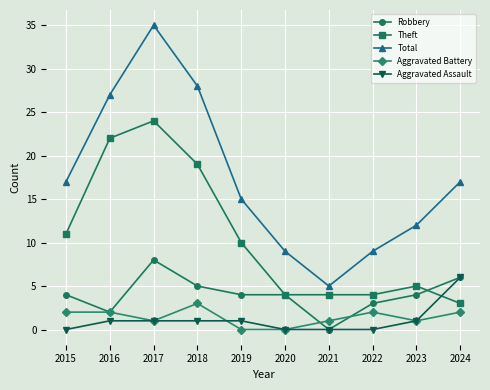

What is the value of the Robbery point at the 2nd from the left?

2